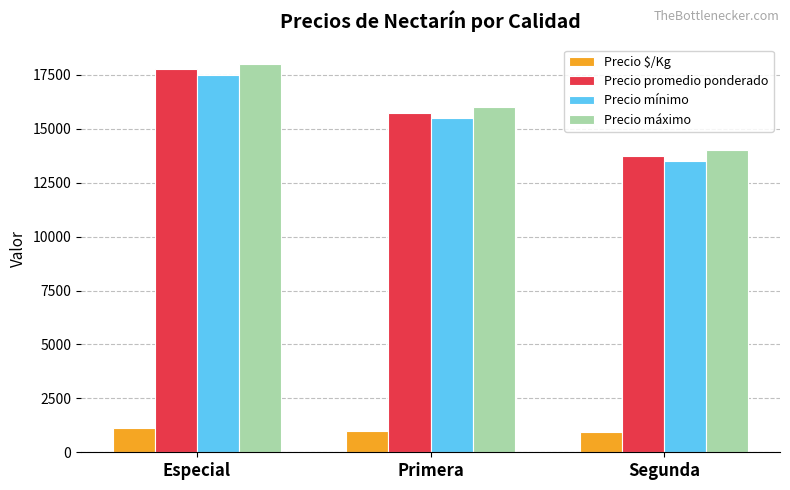

The Precio $/Kg series shows 922 at Segunda. True or false?

True